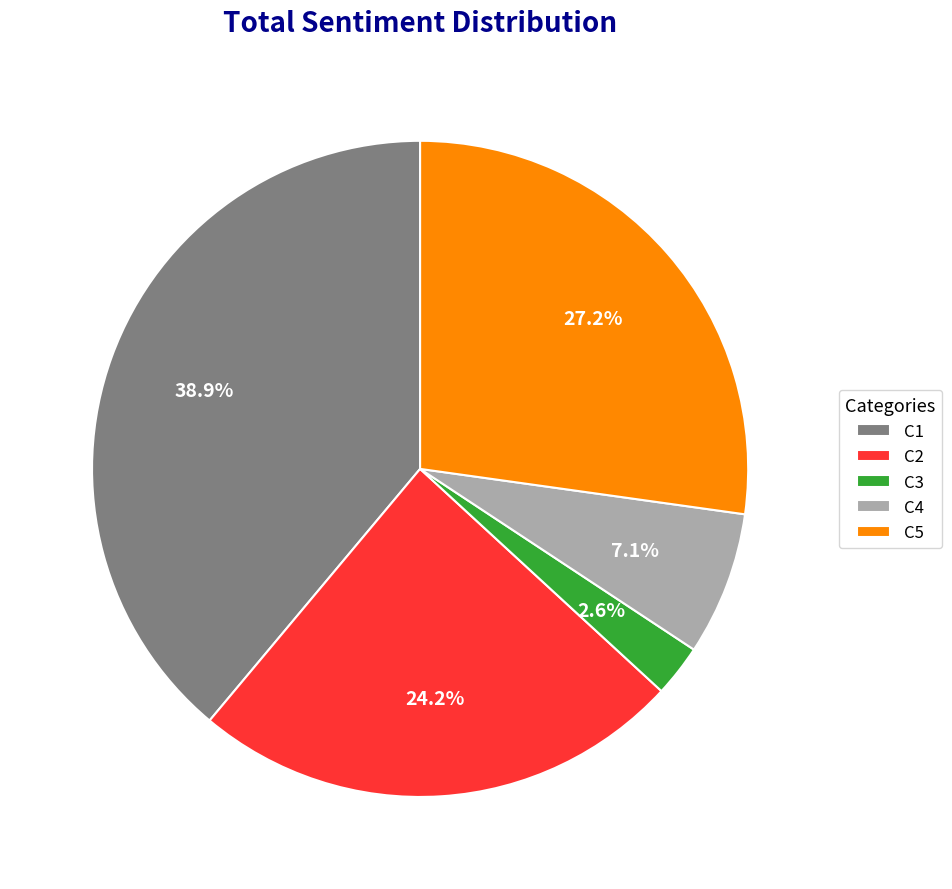

What percentage do C4 and C5 together represent?

34.3%